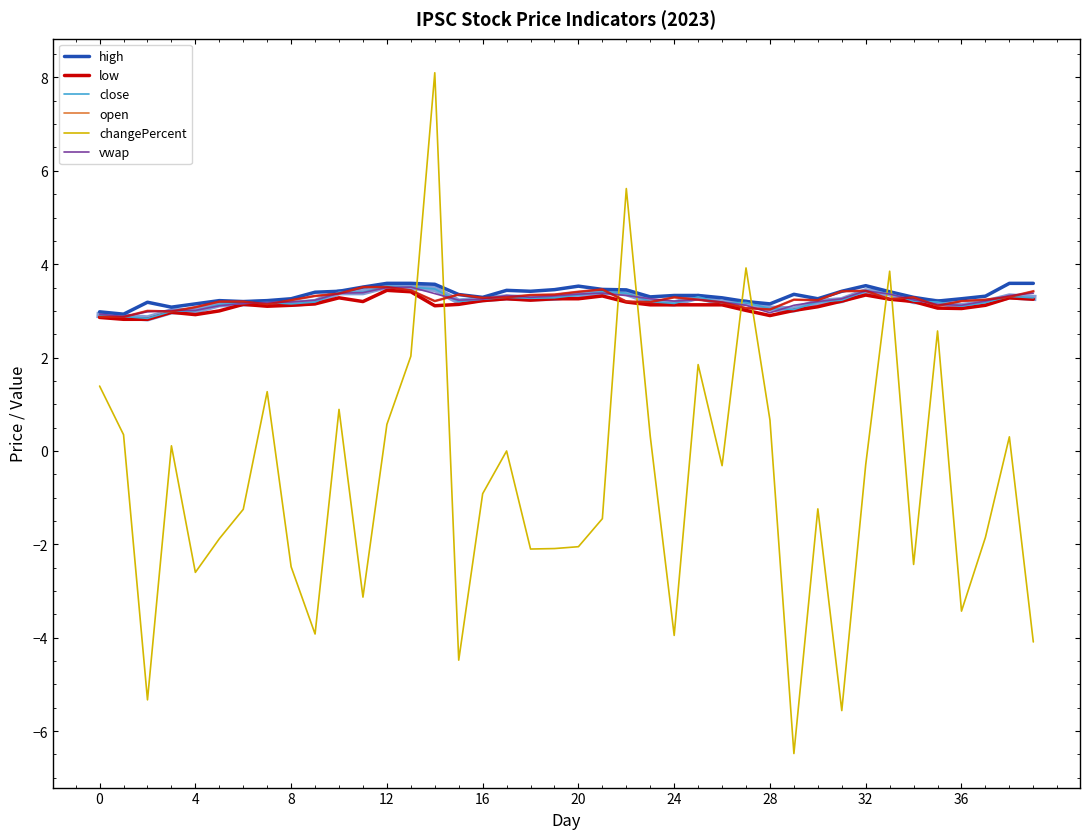

What is the maximum value shown in the chart?

8.1